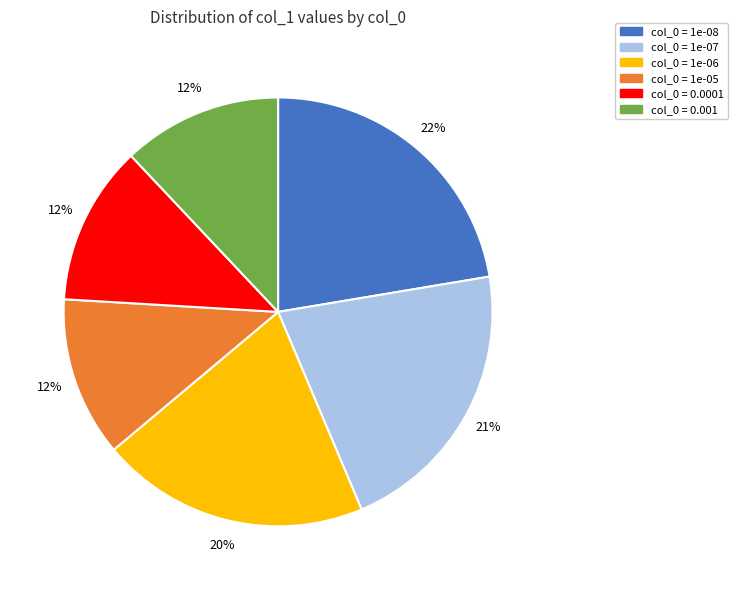

To the nearest percent, what is the difference between the largest and smallest slice percentages?

10%